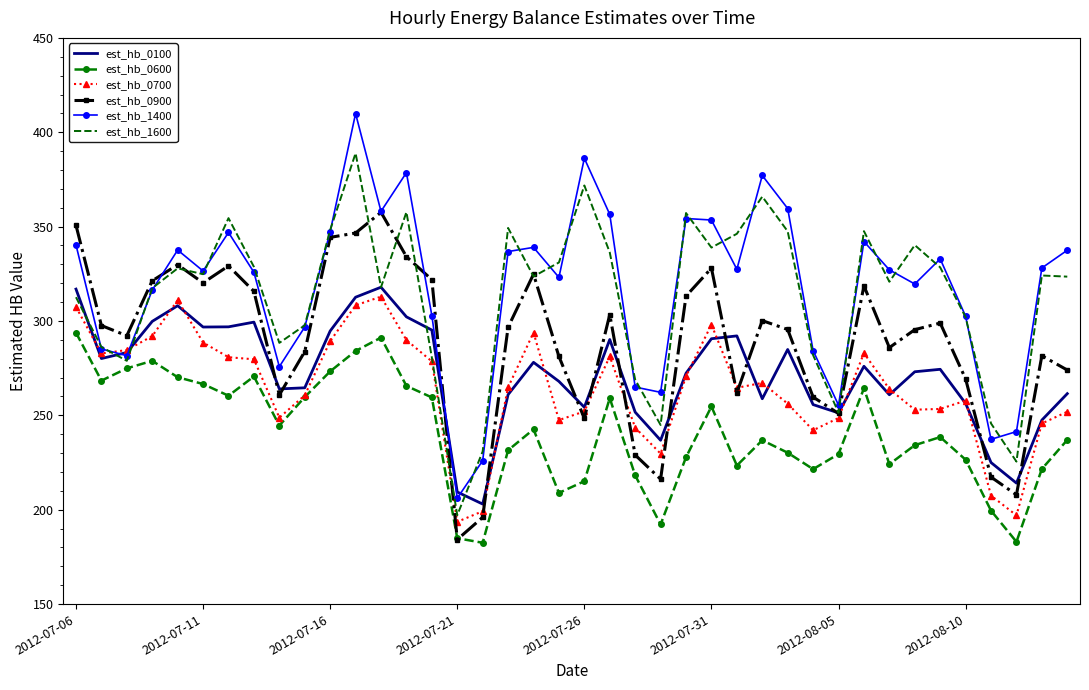

Which series has the largest range (max minus min)?

est_hb_1400